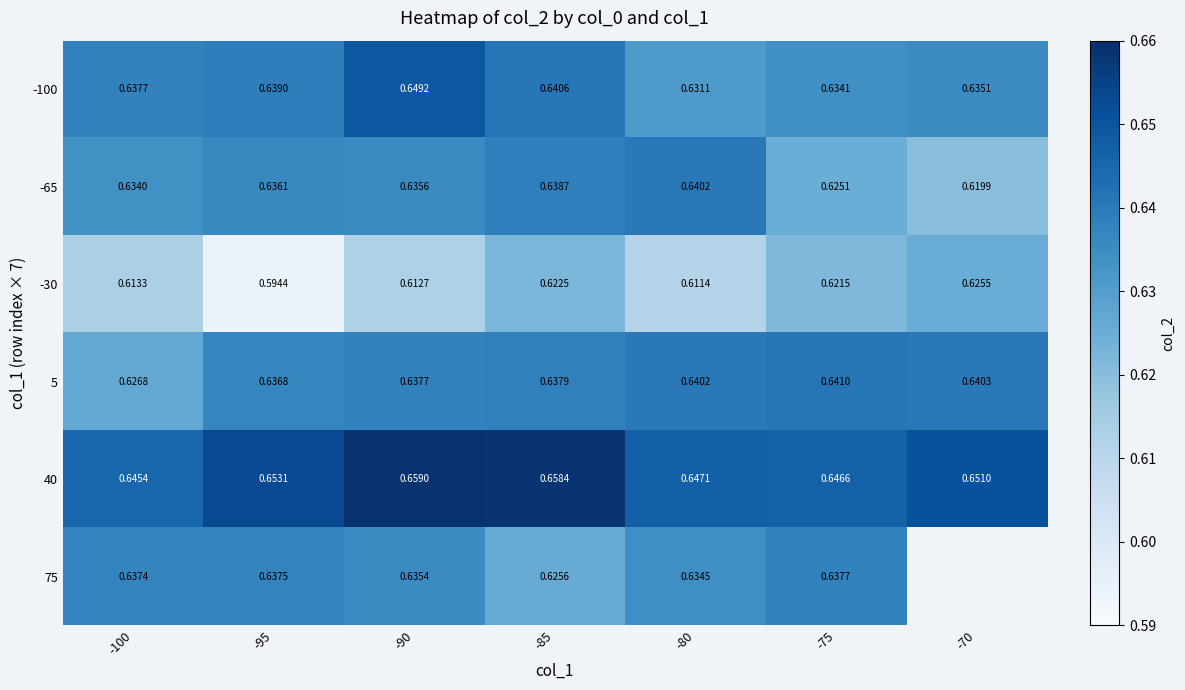

At which label does -65 reach its peak?

-80